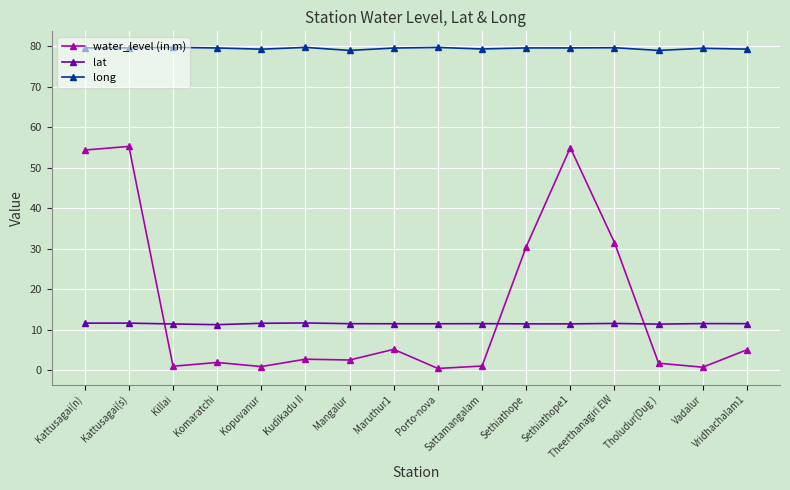

What is the spread (max minus min) of values at Mangalur?

76.5